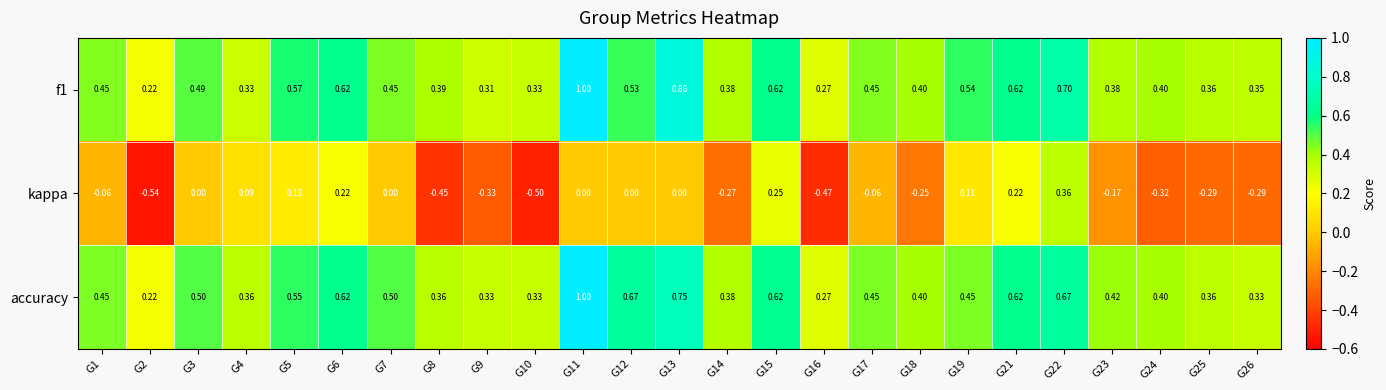

Is the value of kappa at G26 greater than the value of f1 at G26?

No